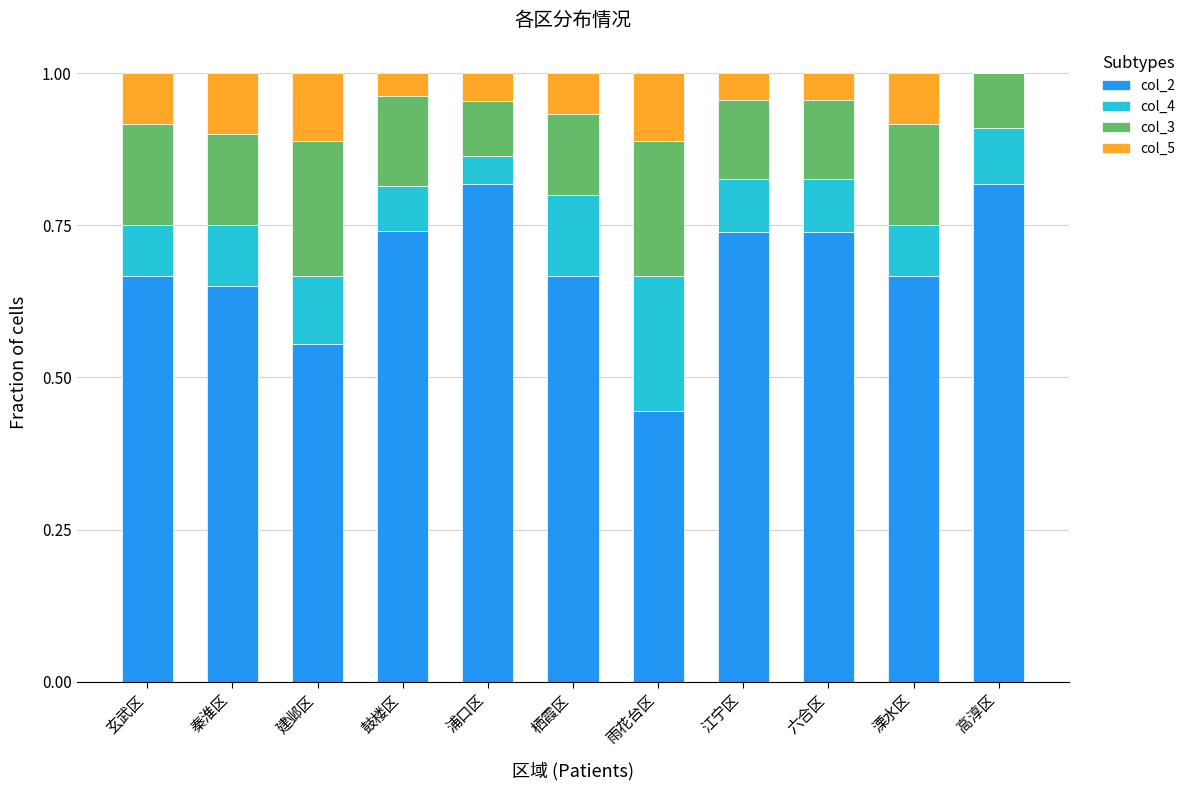

What is the total value across all series at 溧水区?

1.0